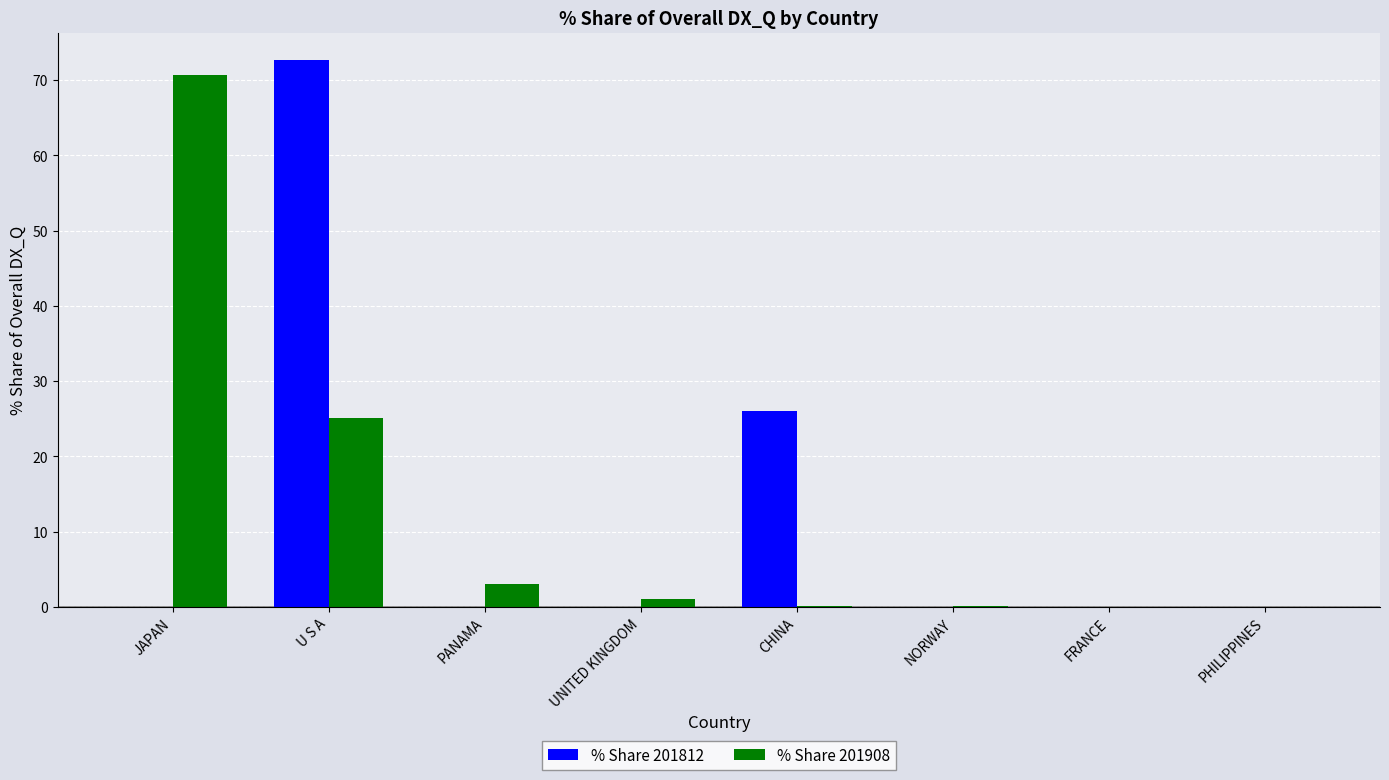

What is the greatest value displayed?

72.7